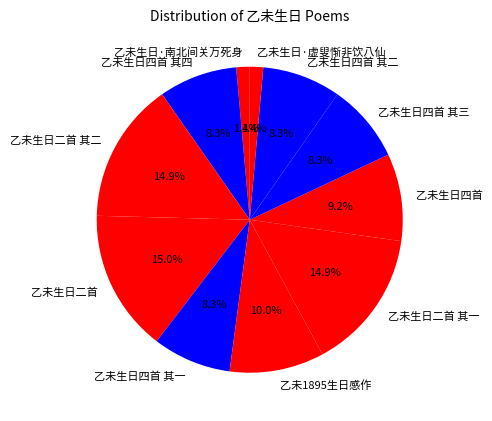

What is the ratio of the value at 乙未生日四首 其四 to the value at 乙未生日二首?

0.6